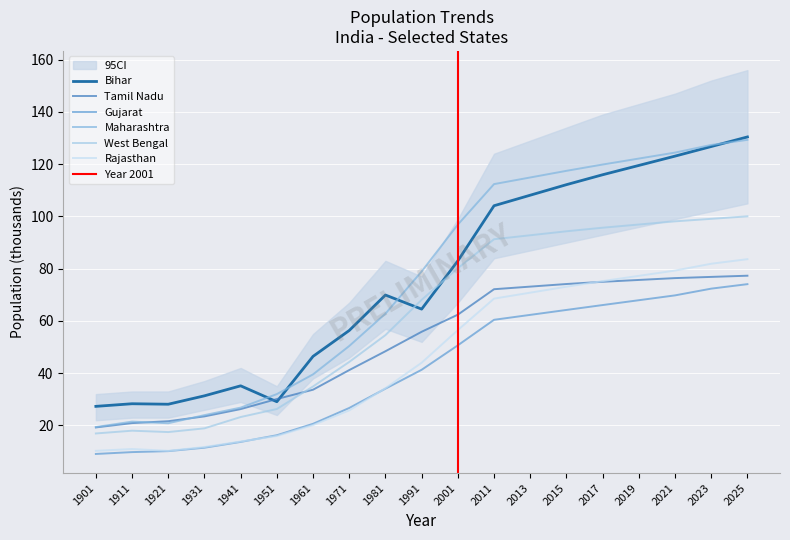

What are all the series names shown in the legend?

Bihar, Tamil Nadu, Gujarat, Maharashtra, West Bengal, Rajasthan